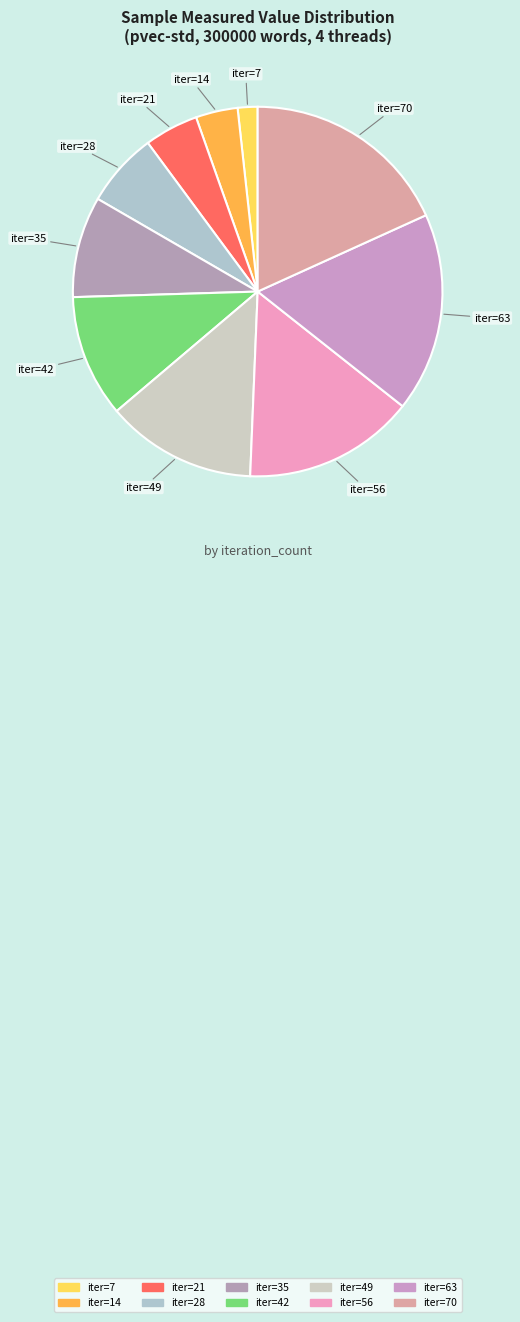

Is there a majority slice in this chart?

No